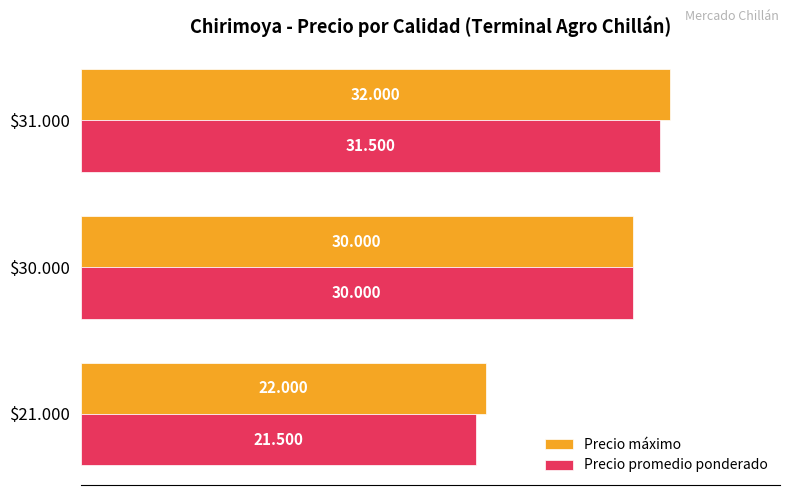

At how many categories does at least one series exceed 23275?

2